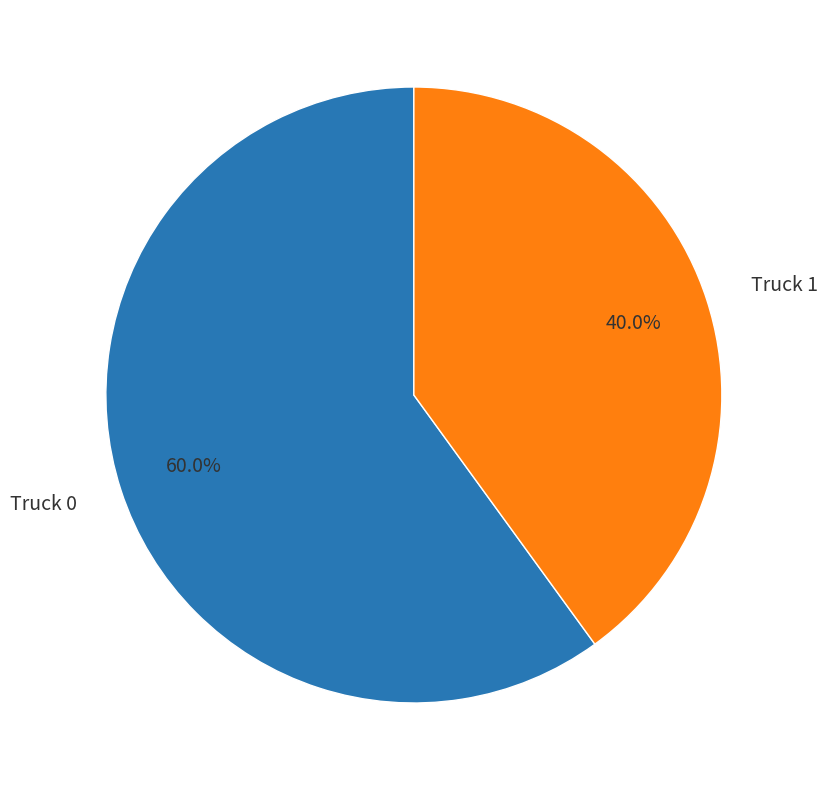

Does any single category account for the majority?

Yes